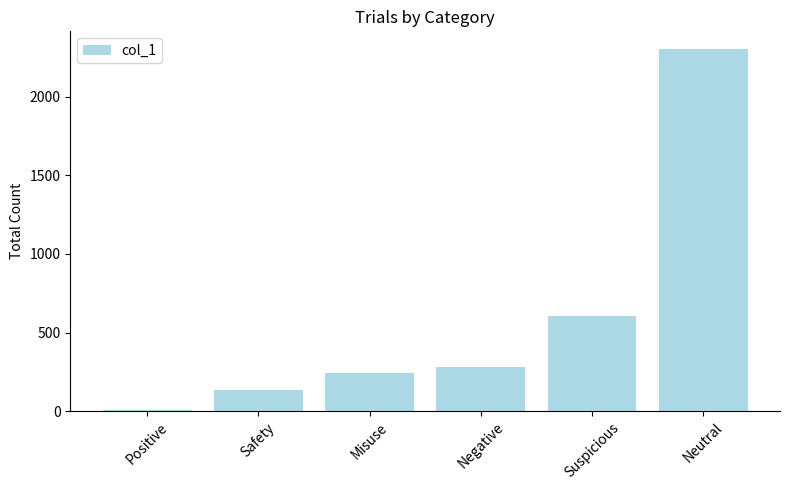

What is the sum of the values at Neutral and Suspicious?

2908